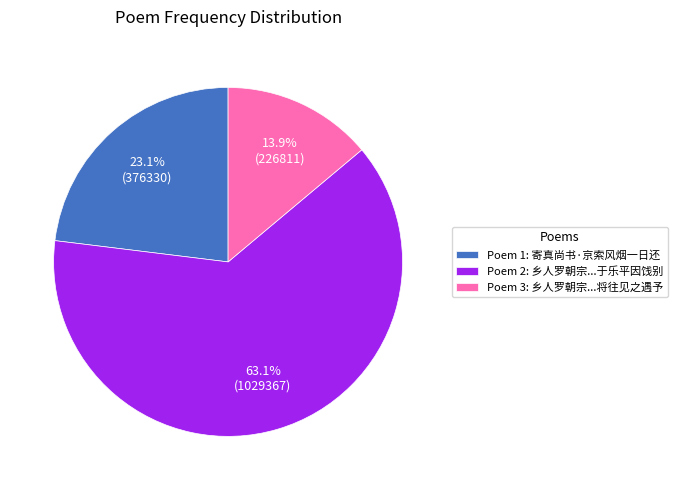

To the nearest percent, what is the average slice percentage?

33%